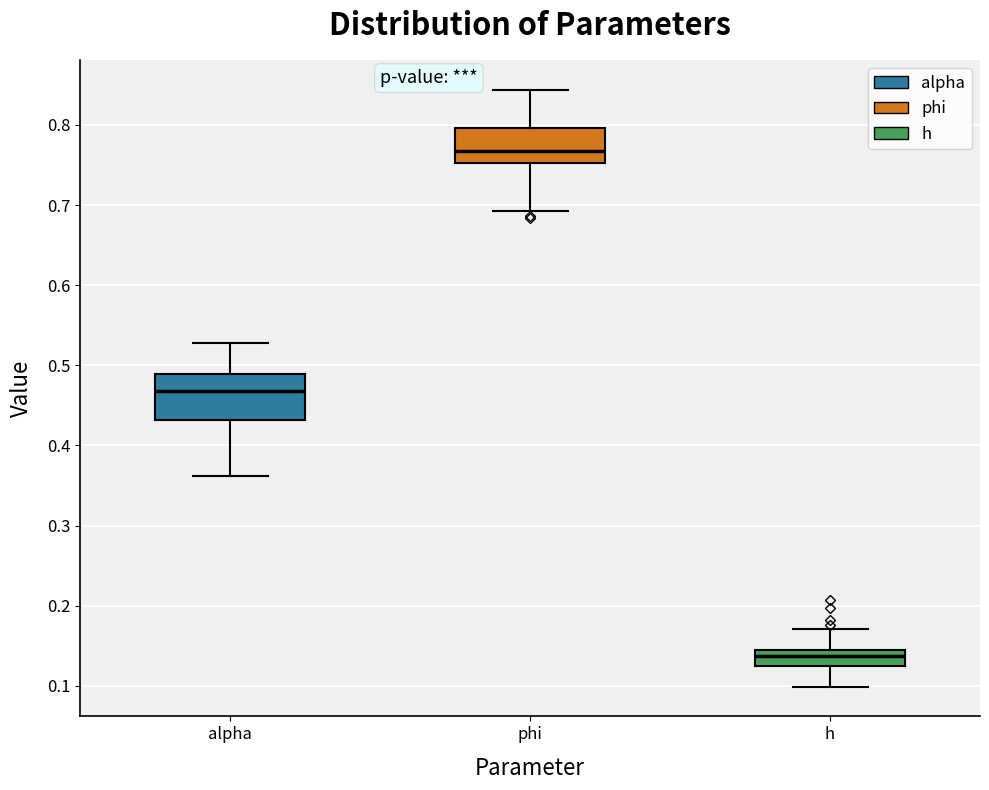

Which box has the highest median line?

phi